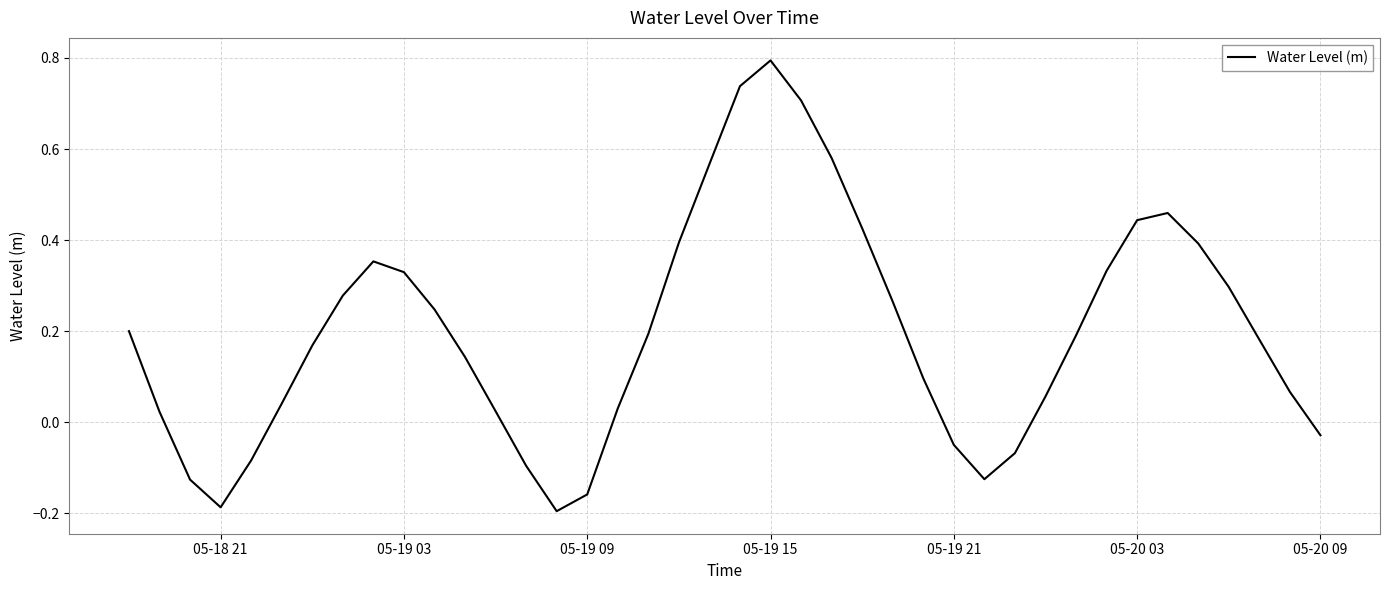

What is the maximum value shown in the chart?

0.8